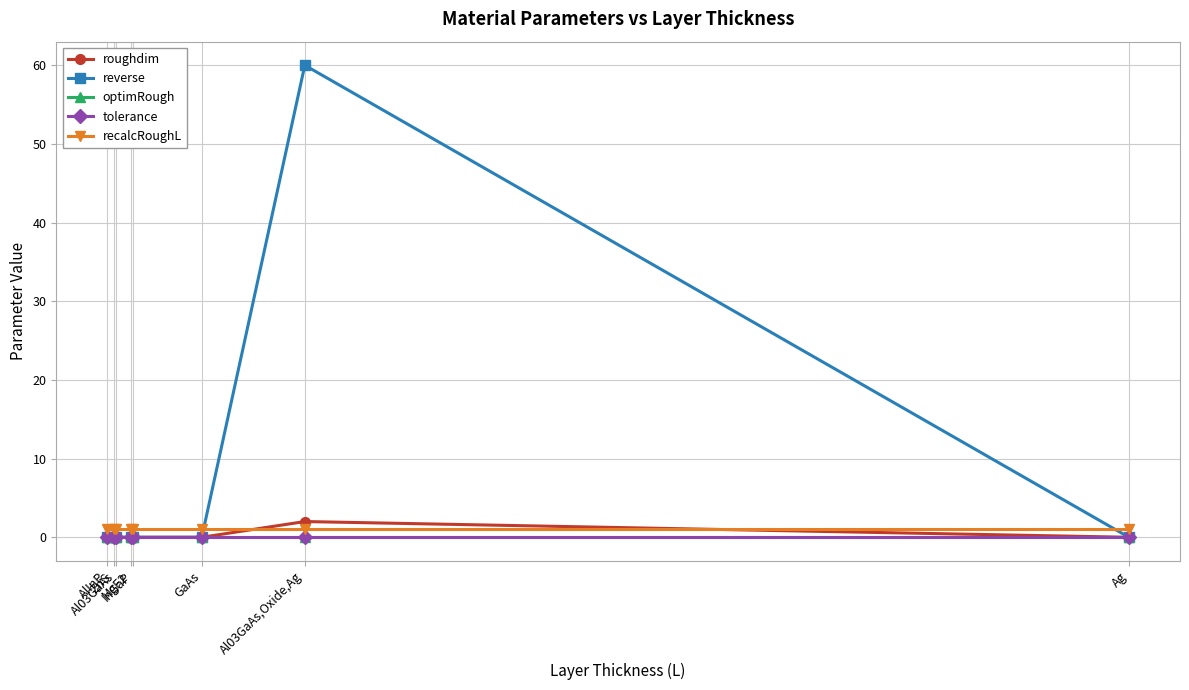

What is the greatest value displayed?

60.0